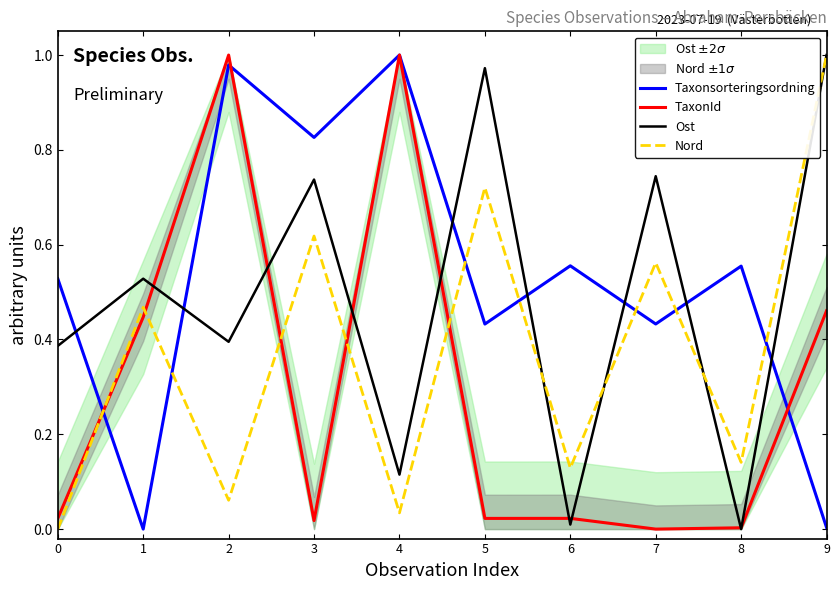

List the series in order of their overall mean, highest first.

Taxonsorteringsordning, Ost, Nord, TaxonId